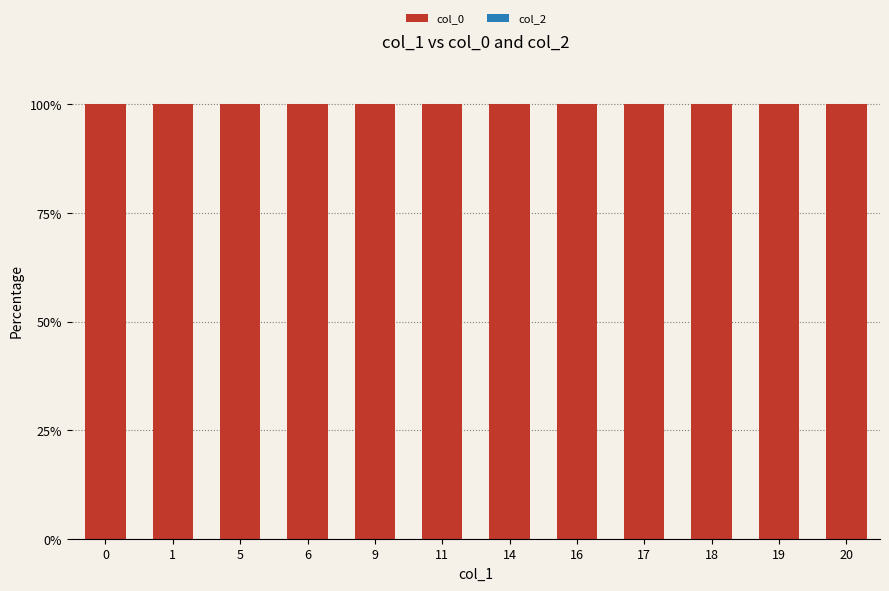

What is the total value across all series at 6?

100